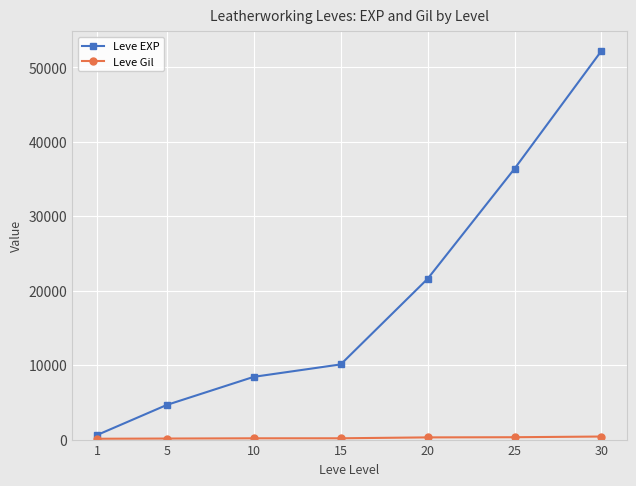

Which series changed the most between 10 and 25?

Leve EXP